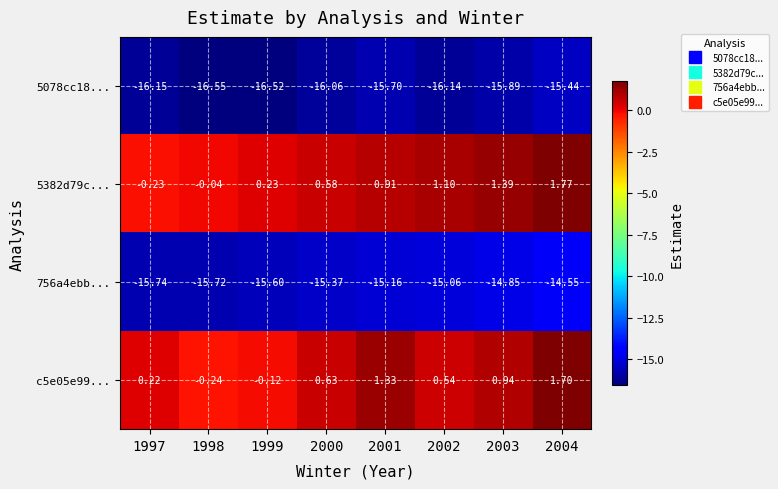

Is the value of 756a4ebb... at 2003 greater than the value of c5e05e99... at 2004?

No